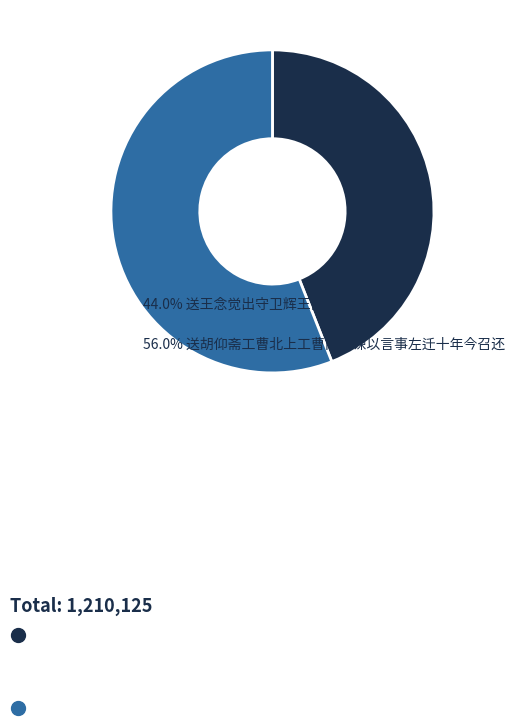

Is there a majority slice in this chart?

Yes